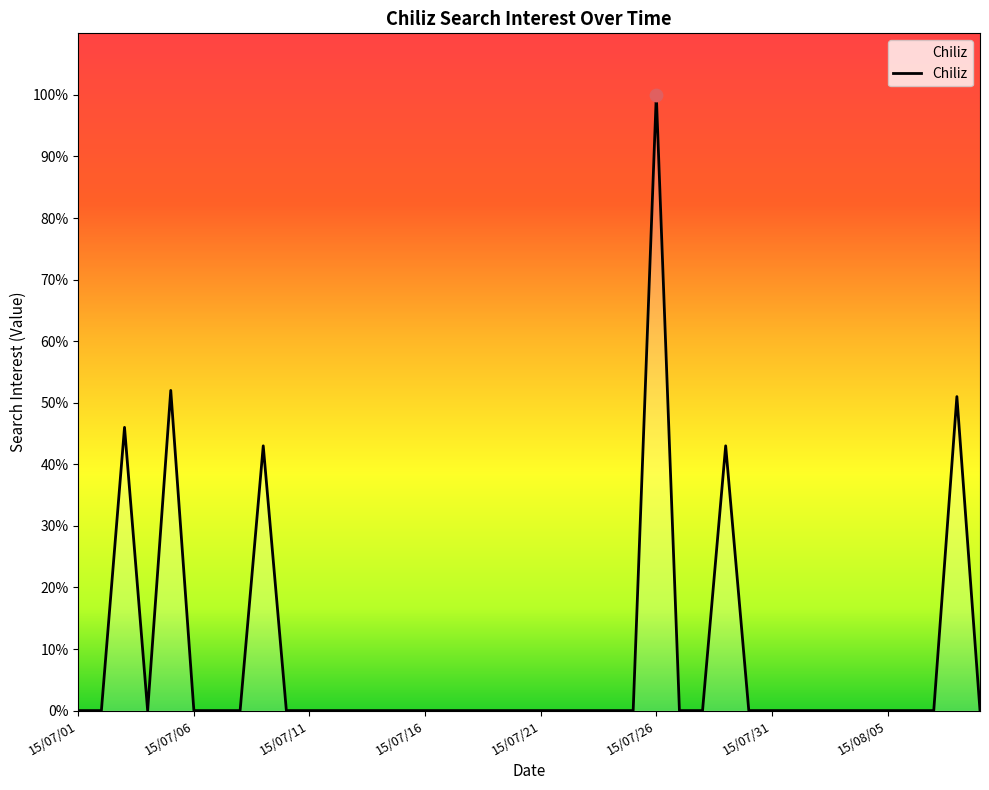

What is the greatest value displayed?

100